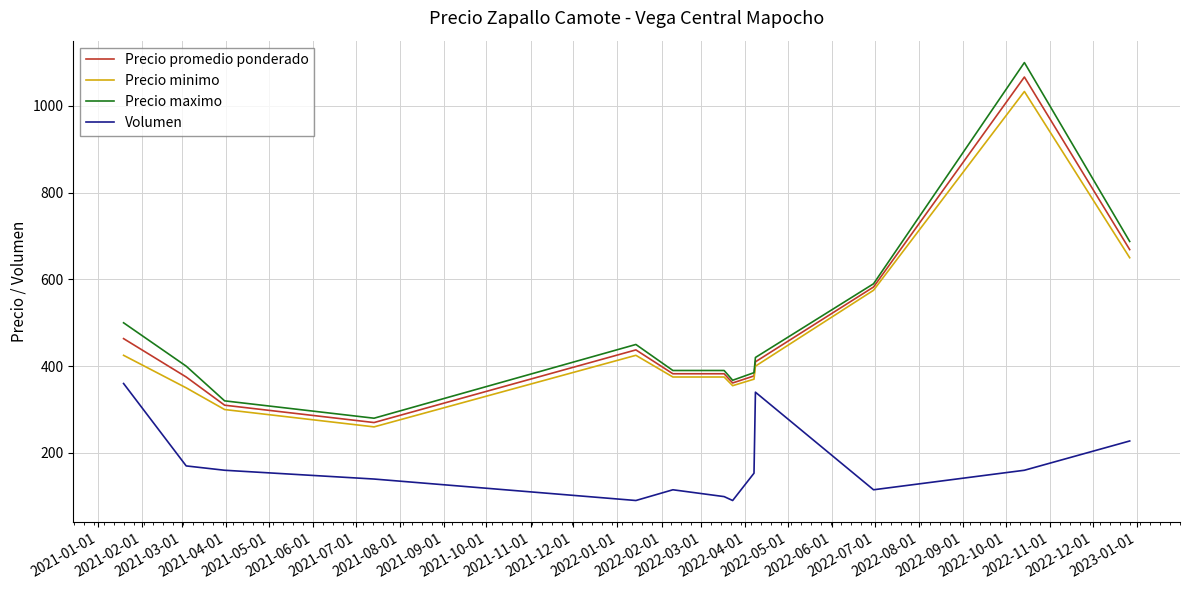

What is the greatest value displayed?

1100.0